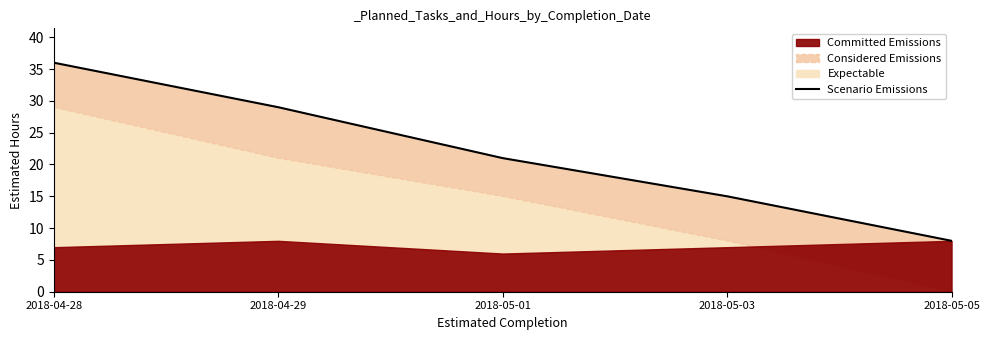

At which category does the chart reach its minimum across all series?

2018-05-05